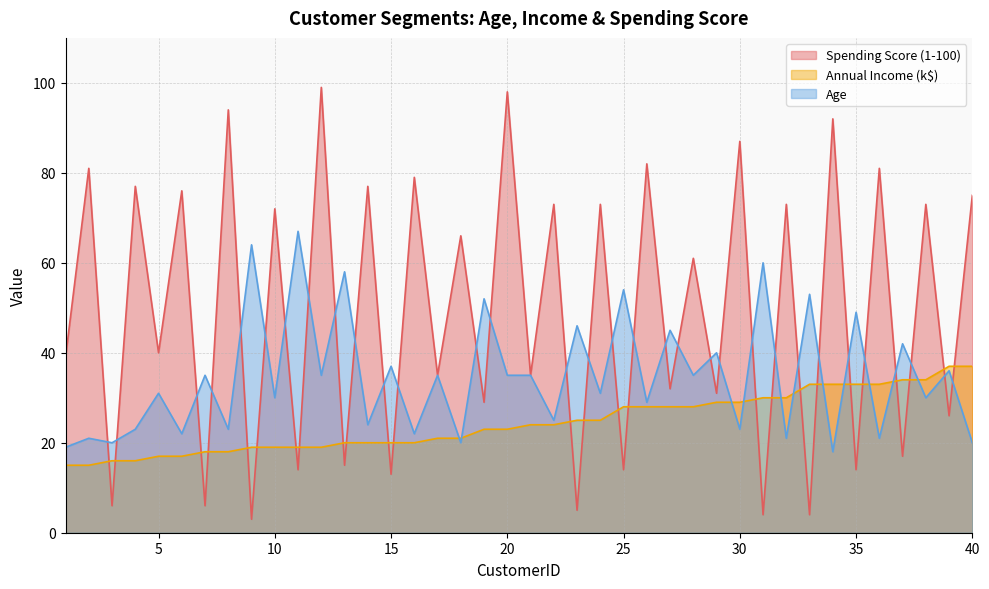

What is the difference between the highest and lowest values at 39?

11